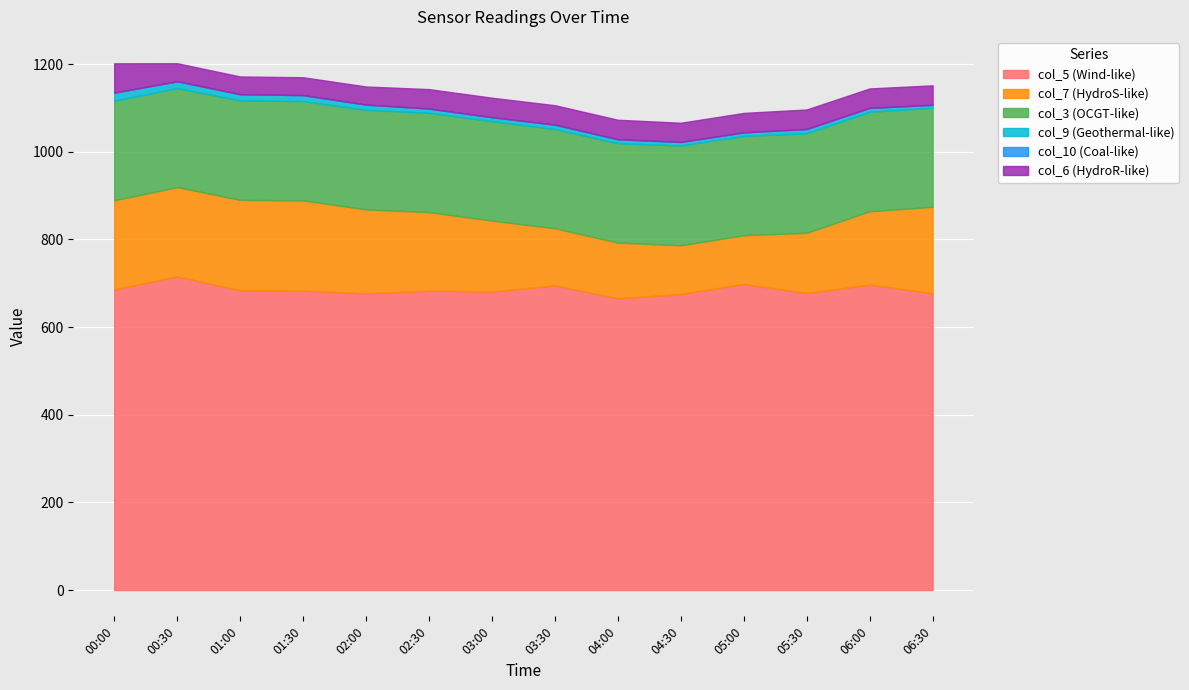

What is the greatest value displayed?

715.7